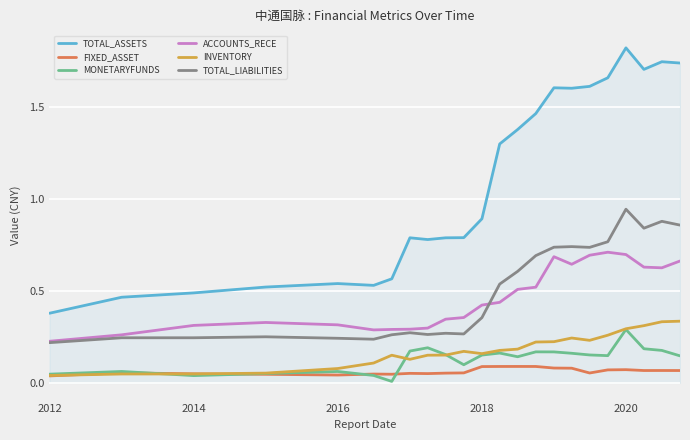

Does the chart display data point markers on the line(s)?

No